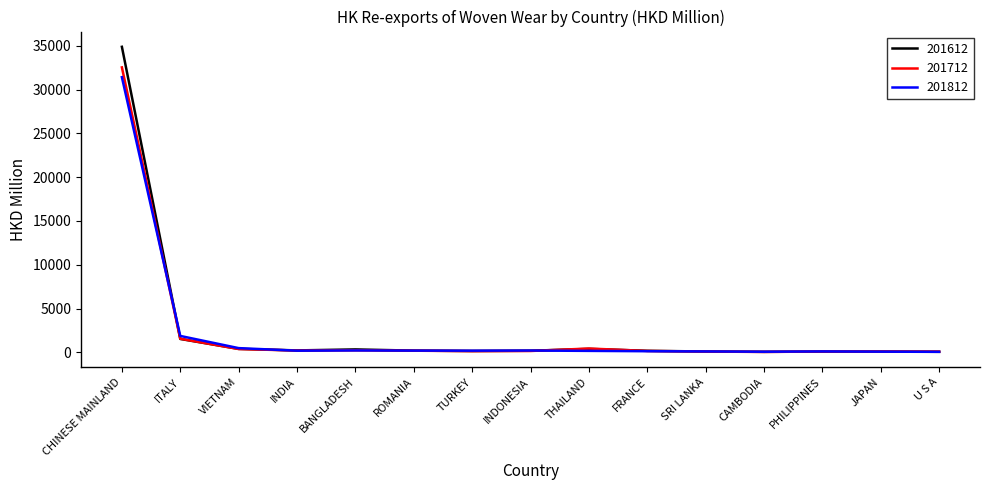

Between which two adjacent categories do 201712 and 201812 first intersect?

CHINESE MAINLAND and ITALY